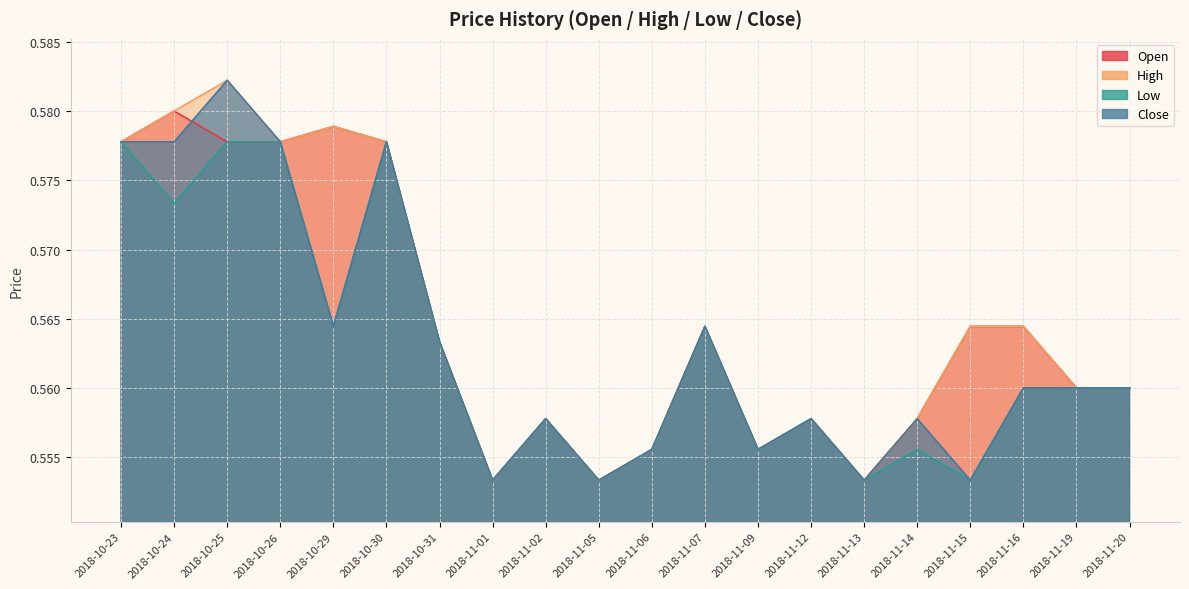

What is the label of the 15th point from the left?

2018-11-13